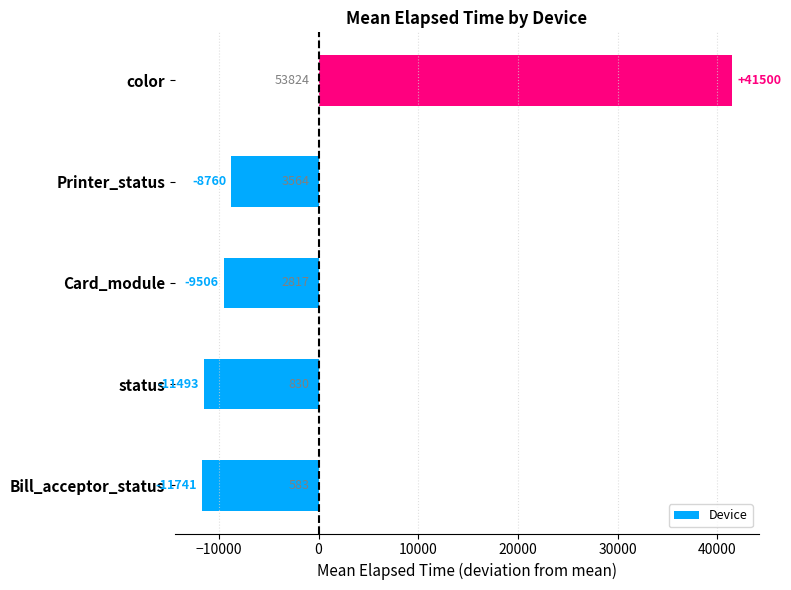

Is it true that the value at color is 58490.6?

False